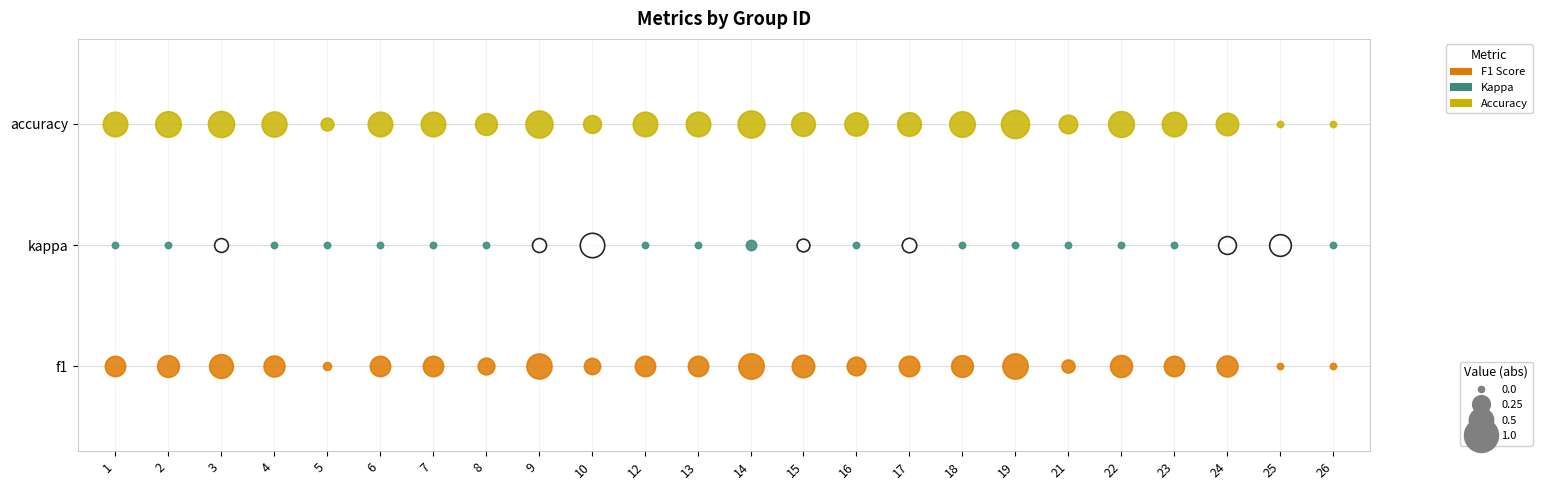

Is it true that f1 equals 0.3 at 1?

True